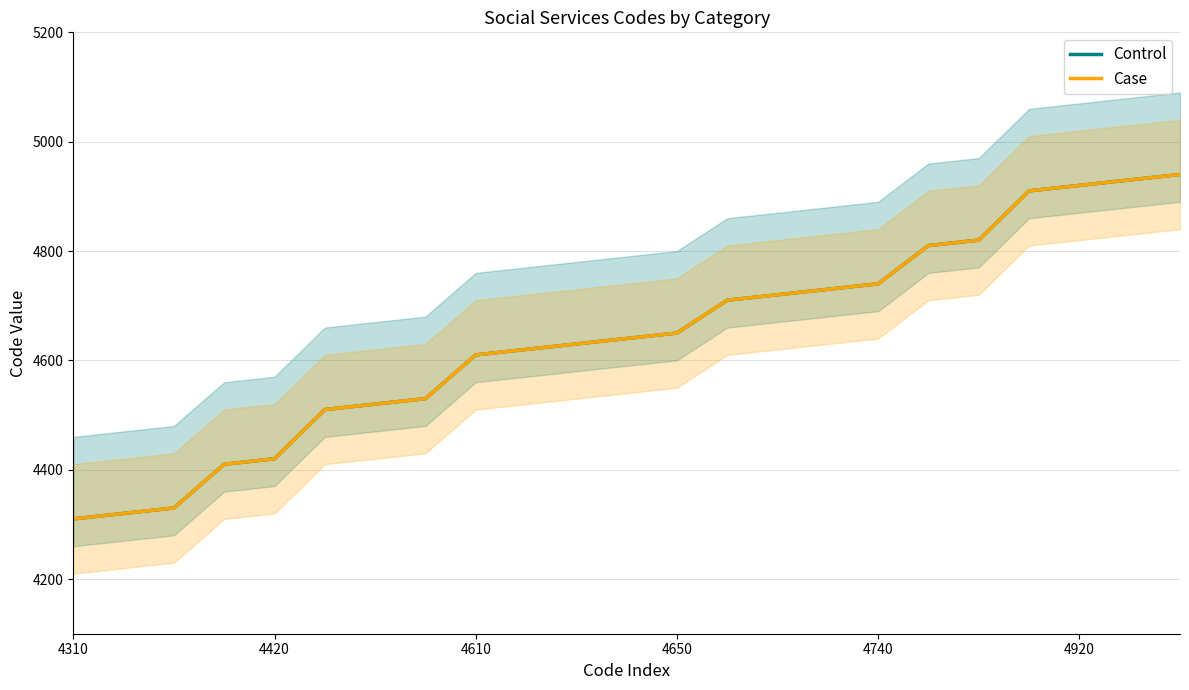

True or false: Control has more than 1 points higher than both neighbors.

False